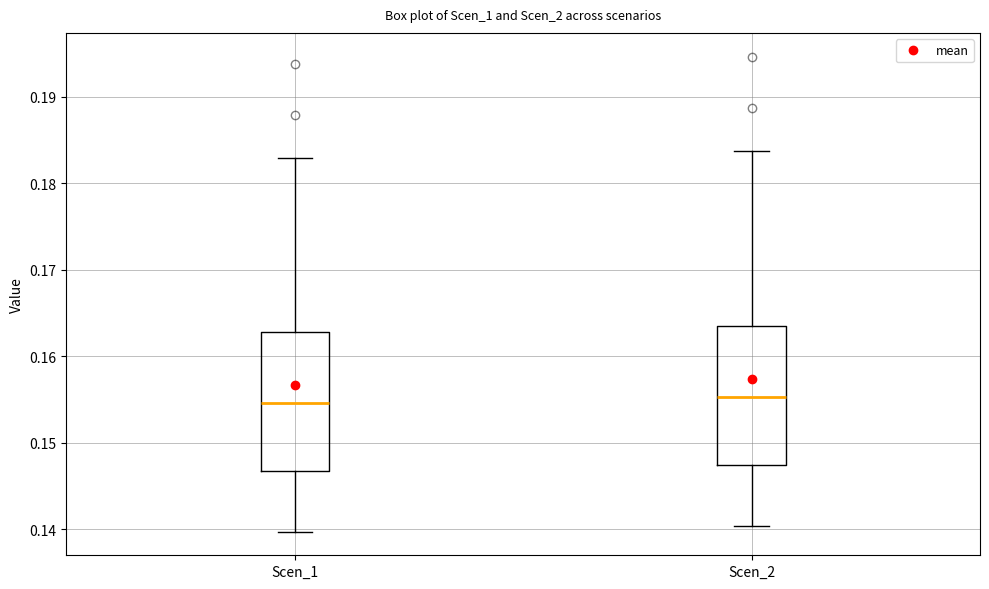

Reading left to right, read every box against the y-axis: the position of its median line, the range the box covers, and the ends of its whiskers. The values are not printed on the chart, so give them approximately, as read against the axis.

Scen_1: median 0.155, box 0.147 to 0.163, whiskers 0.140 to 0.183
Scen_2: median 0.155, box 0.147 to 0.164, whiskers 0.140 to 0.184